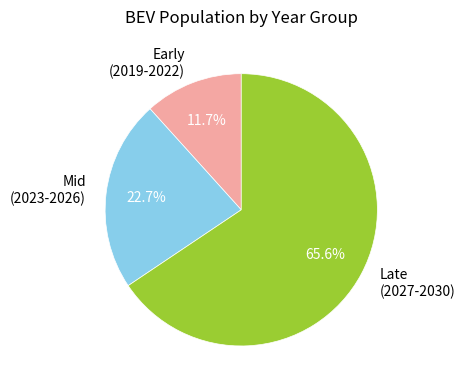

Which has a higher value, Early (2019-2022) or Late (2027-2030)?

Late (2027-2030)